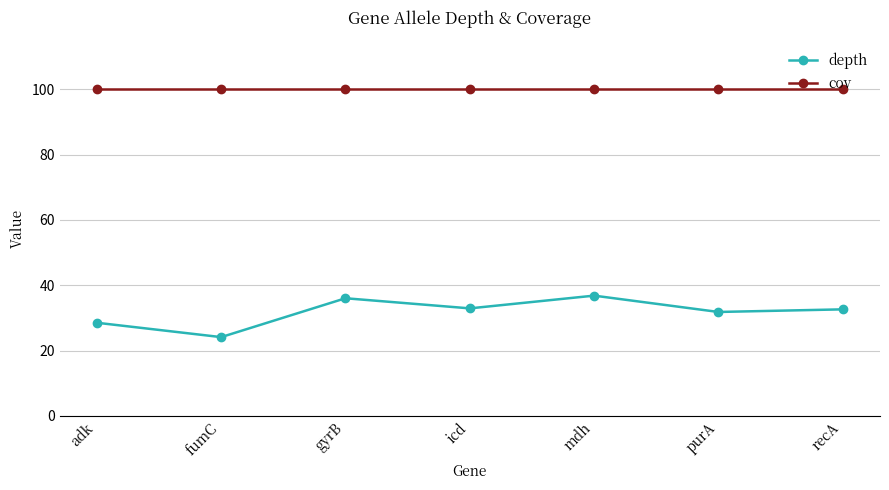

Read the cov value at fumC.

100.0